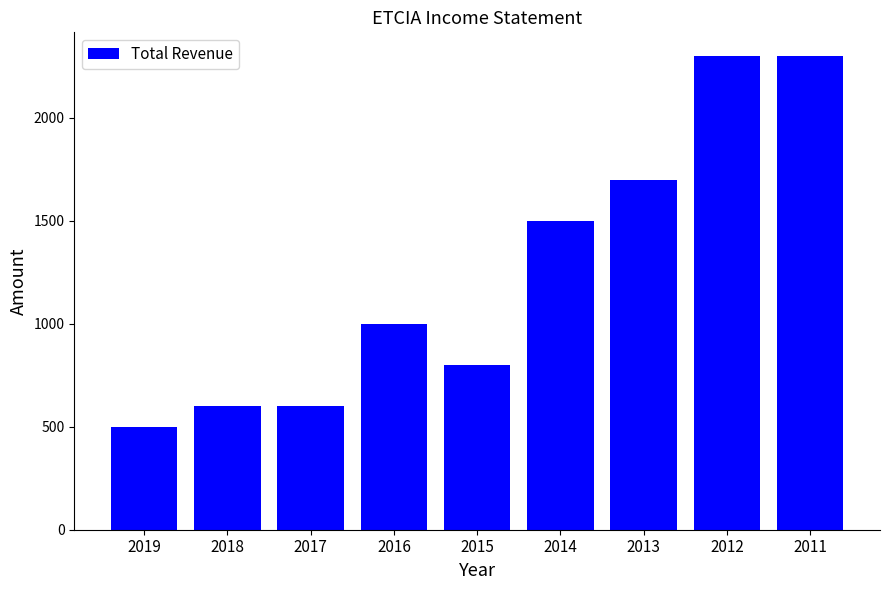

What is the difference between the values at 2013 and 2015?

900